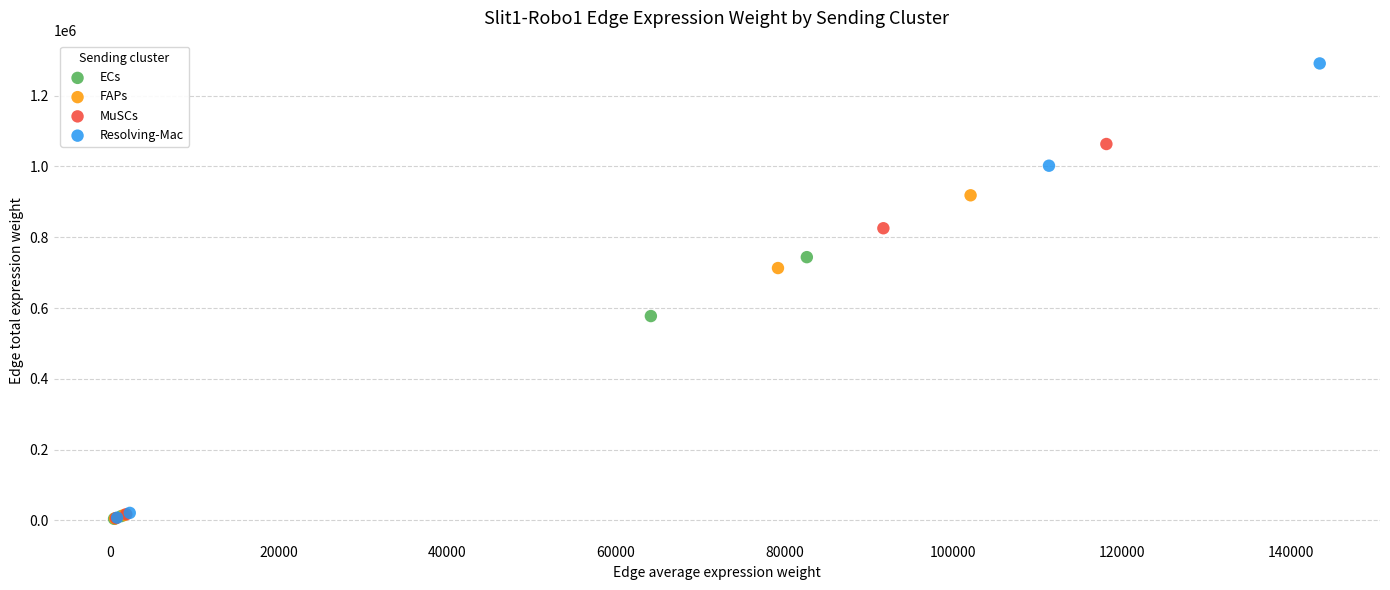

Which series has the largest Y range (max minus min)?

Resolving-Mac